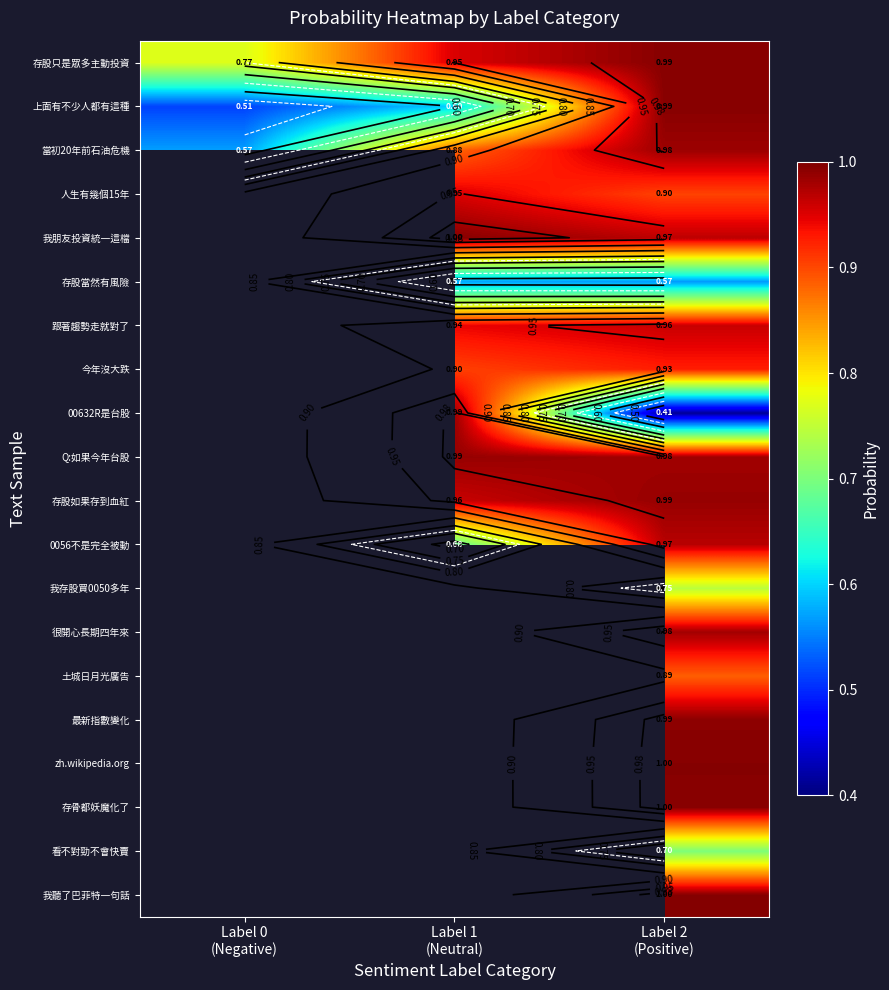

At how many categories does at least one series exceed 0?

3